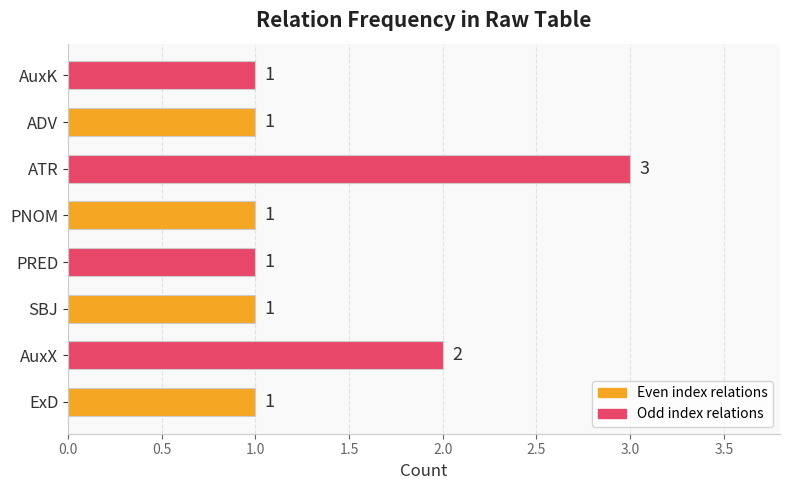

Reading bottom to top, list all the values displayed in this chart.

ExD=1	AuxX=2	SBJ=1	PRED=1	PNOM=1	ATR=3	ADV=1	AuxK=1